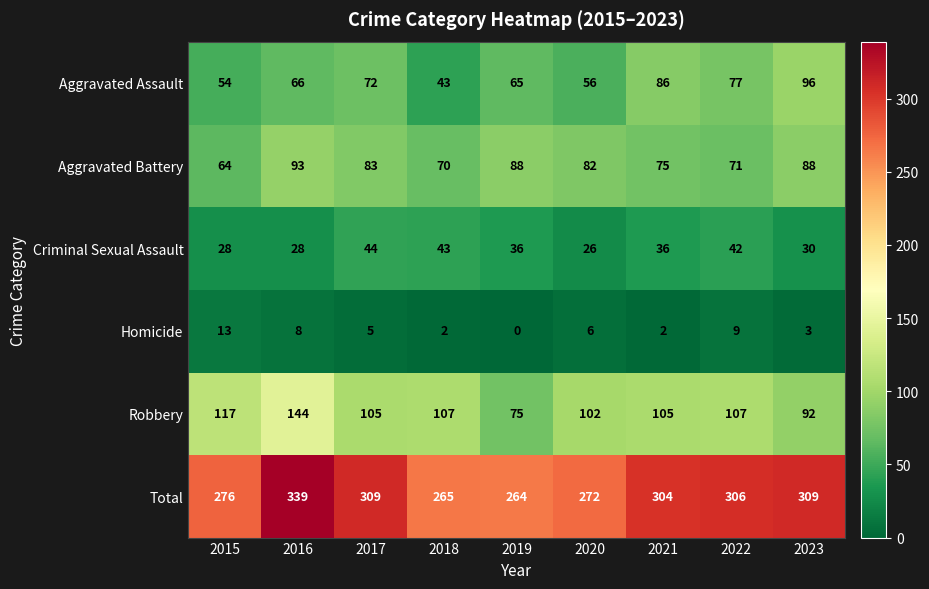

How many data points does each series have?

9